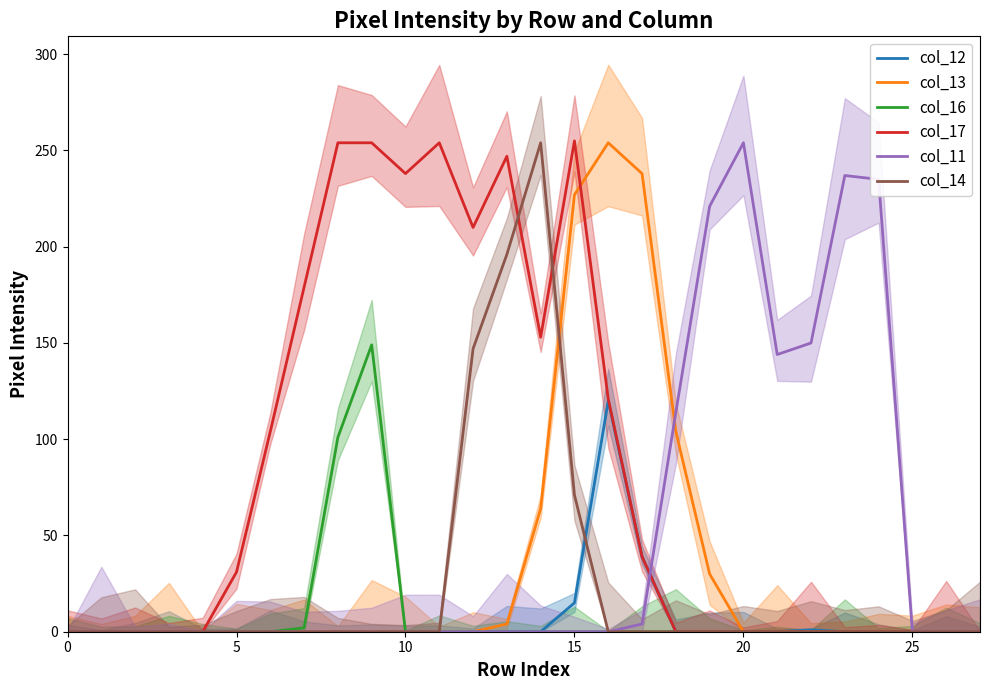

True or false: col_16 has a value of 55 at 15.

False